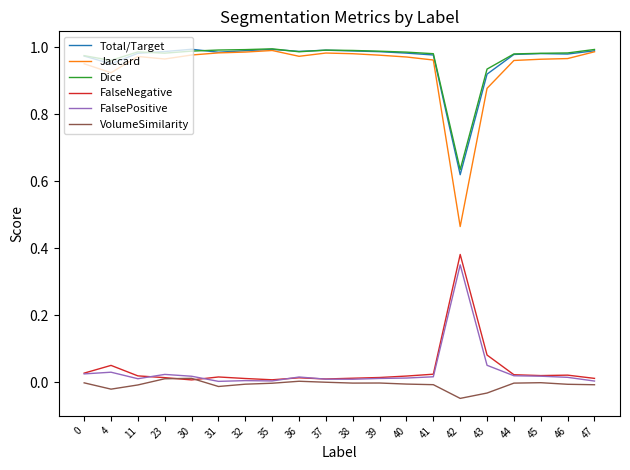

Is this an area chart (filled region under the line)?

No